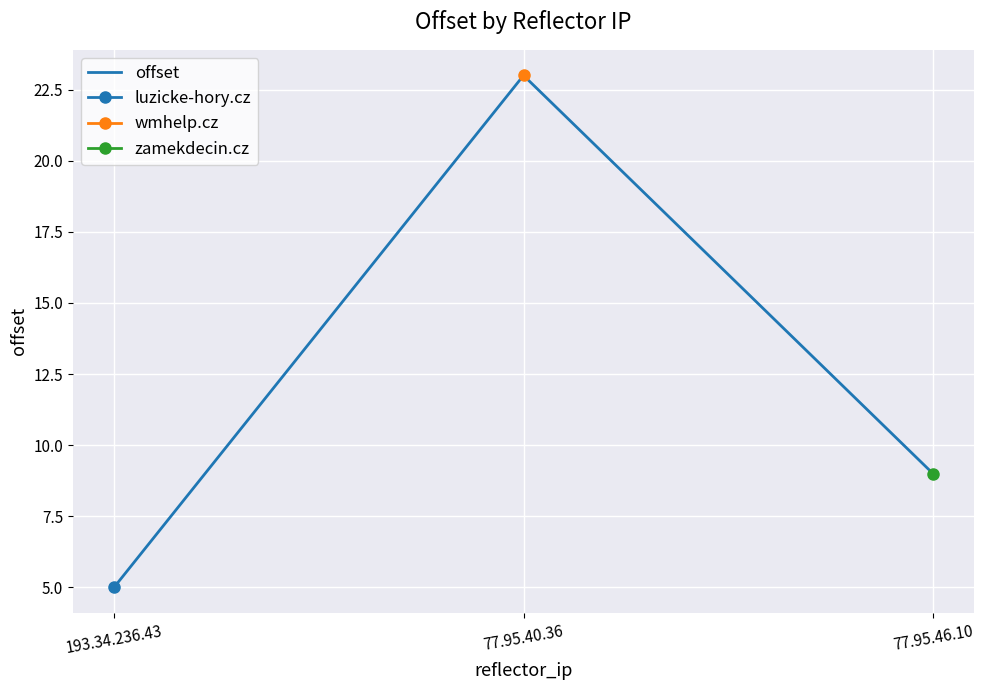

What is the label of the 3rd point from the right?

193.34.236.43